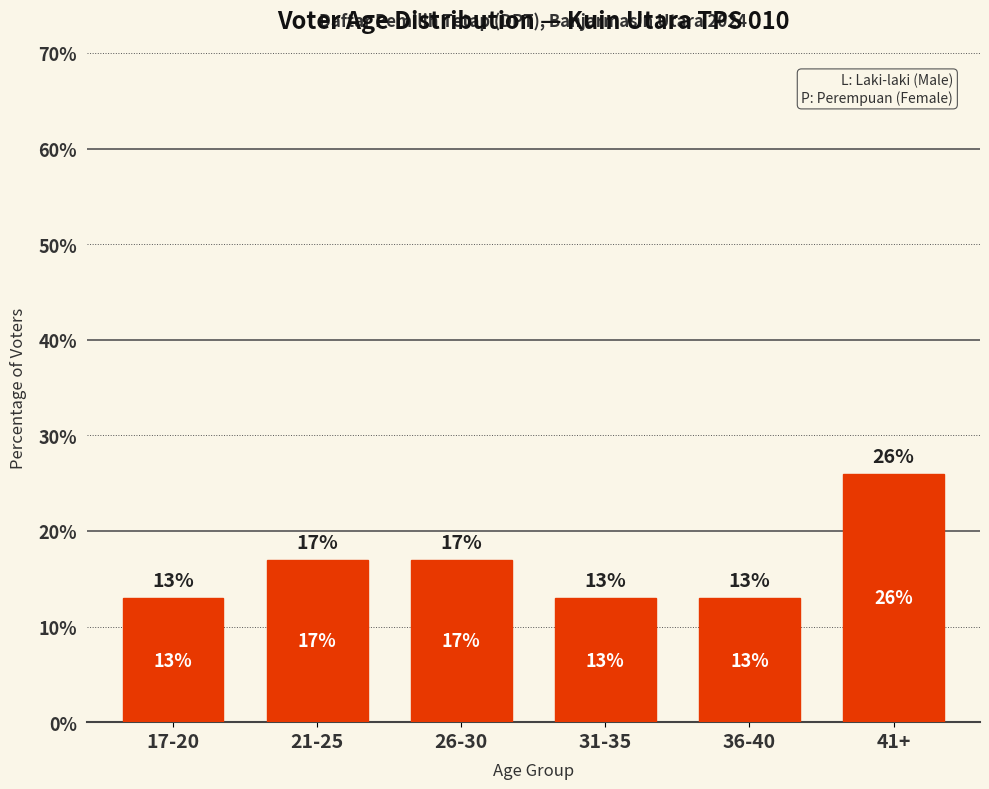

What is the sum of all values?

99